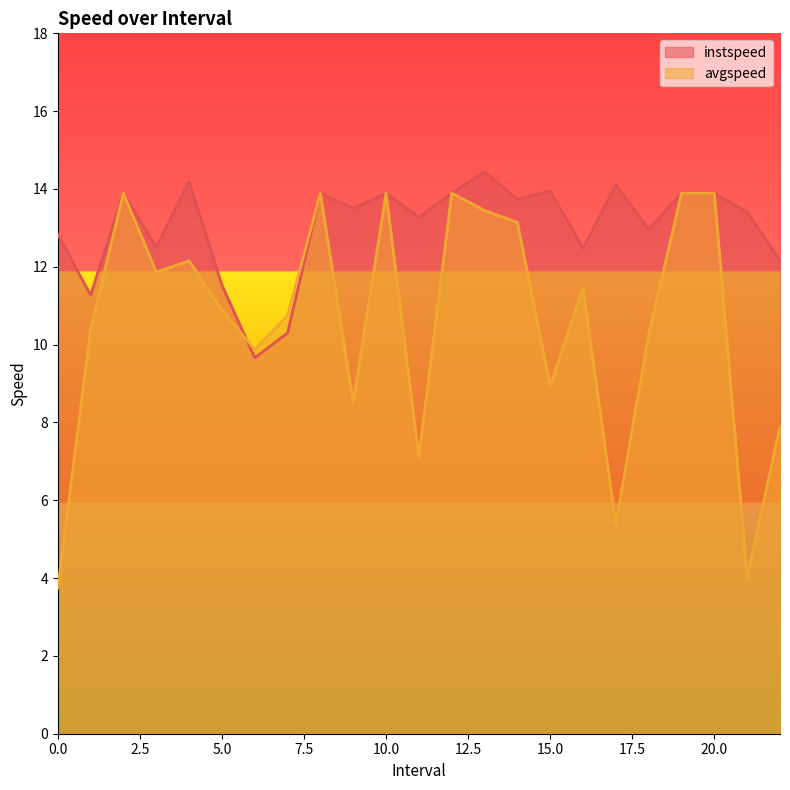

What position from the right is 0.0?

23